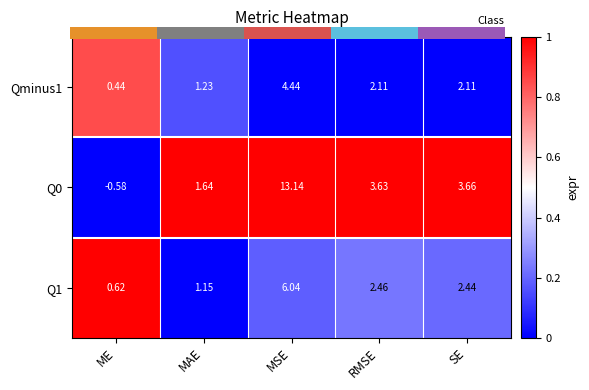

List the series in order of their peak value, highest first.

Q0, Q1, Qminus1